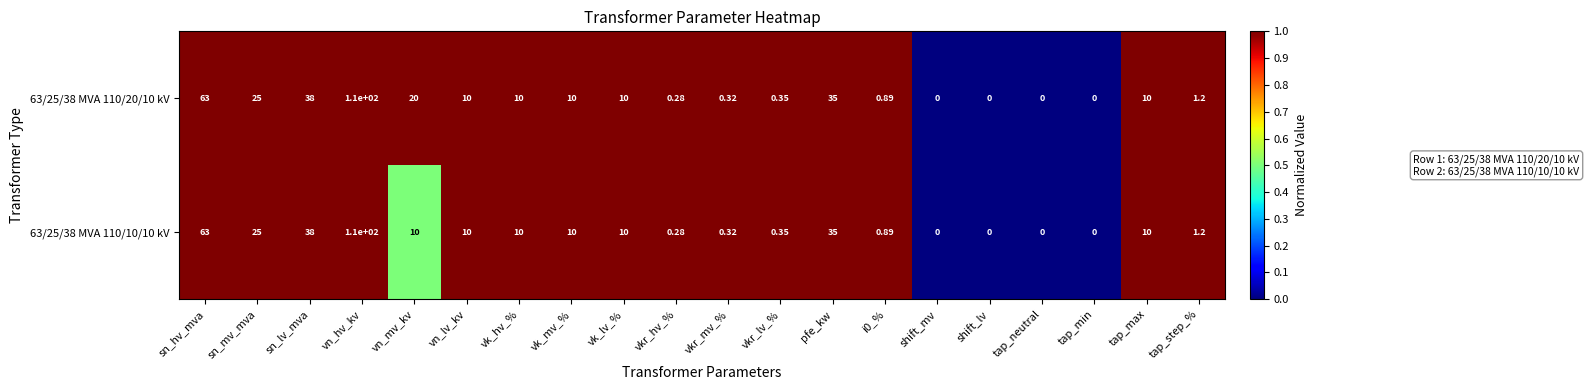

Which label corresponds to the largest value in the chart?

vn_hv_kv